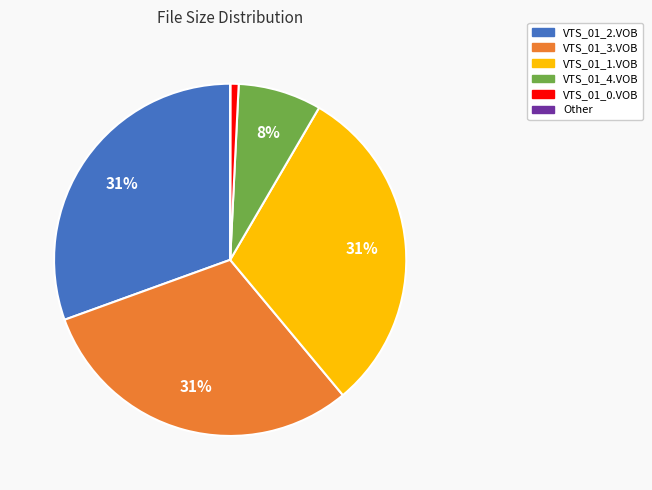

To the nearest percent, what portion does VTS_01_0.VOB represent?

1%